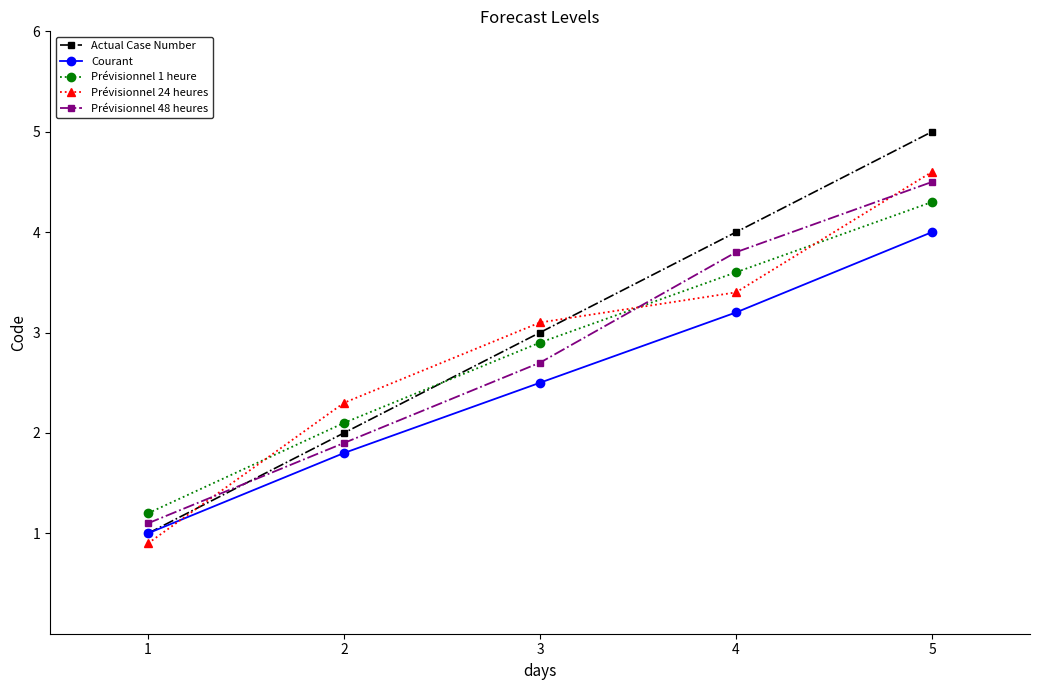

What is the spread (max minus min) of values at 4?

0.8